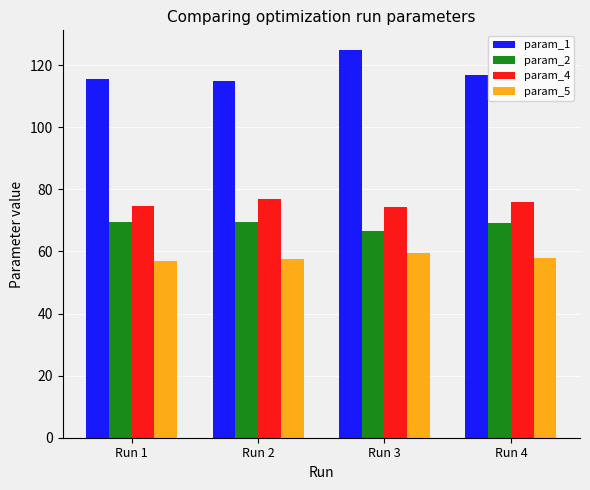

Does the chart contain any negative values?

No